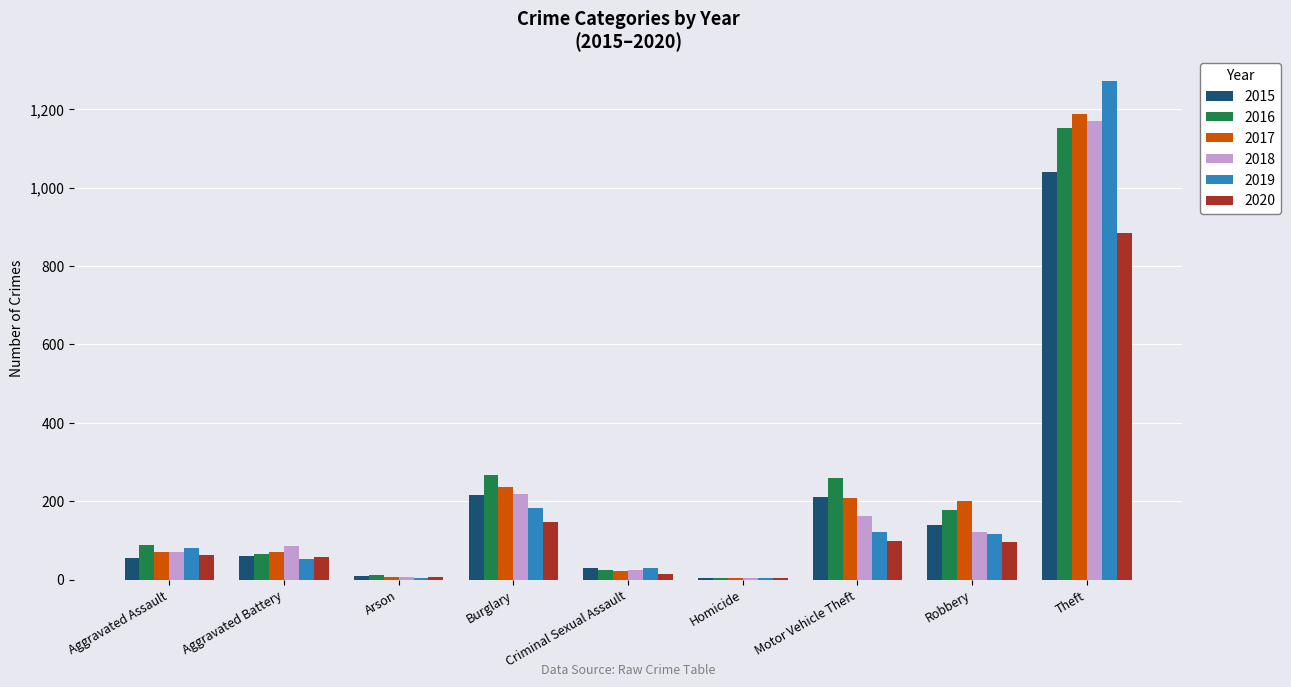

What is the total value across all series at Robbery?

853